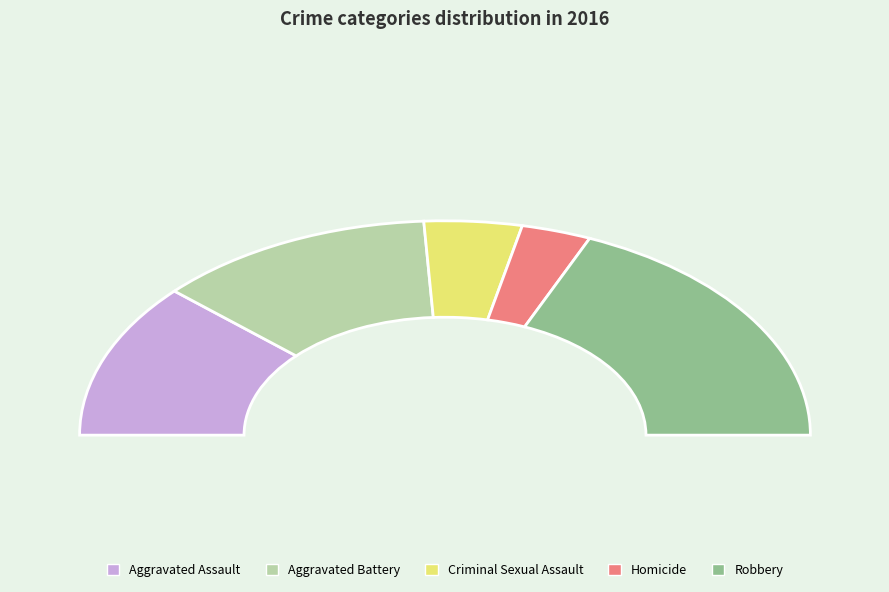

To the nearest percent, what is the difference between the largest and smallest slice percentages?

31%